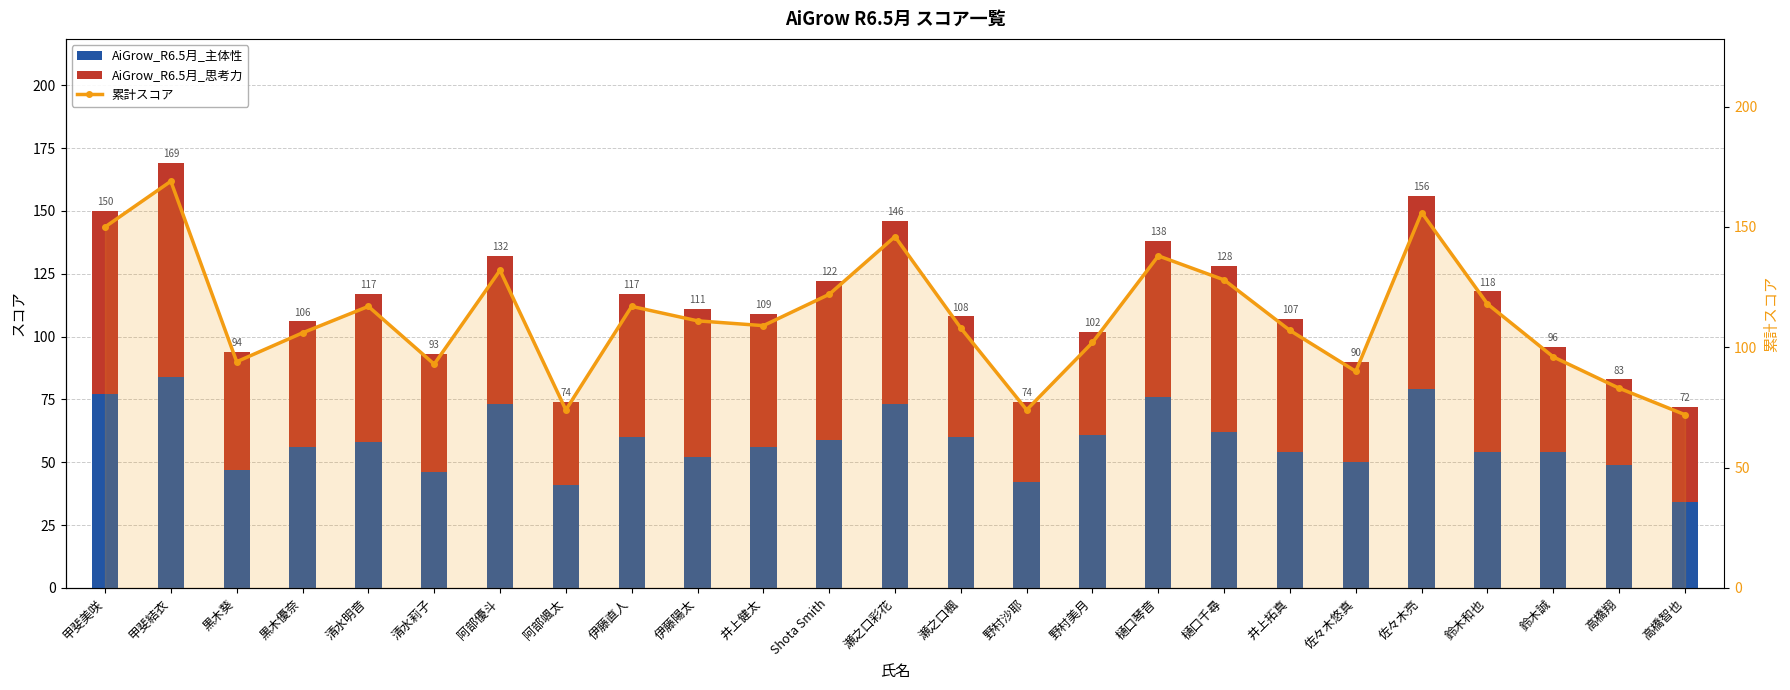

Is it true that AiGrow_R6.5月_思考力 equals 55 at 阿部颯太?

False